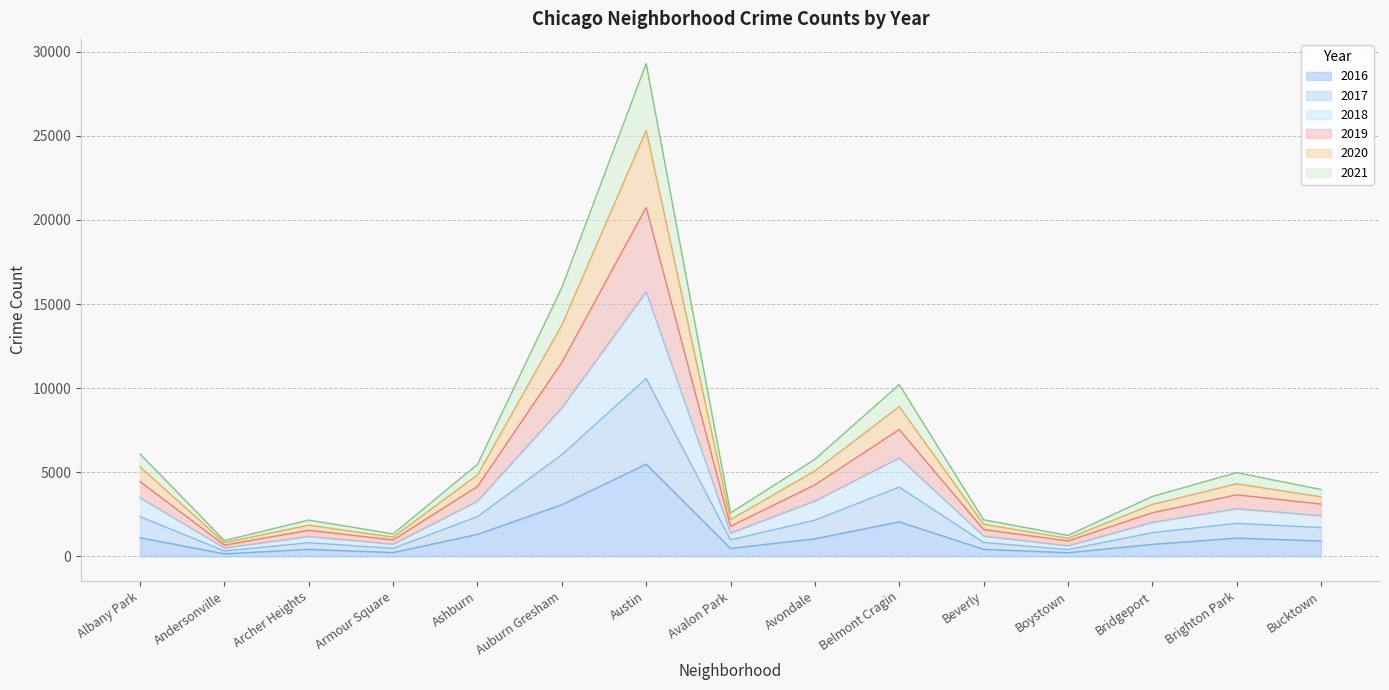

True or false: 2019 and 2021 cross at least once.

False